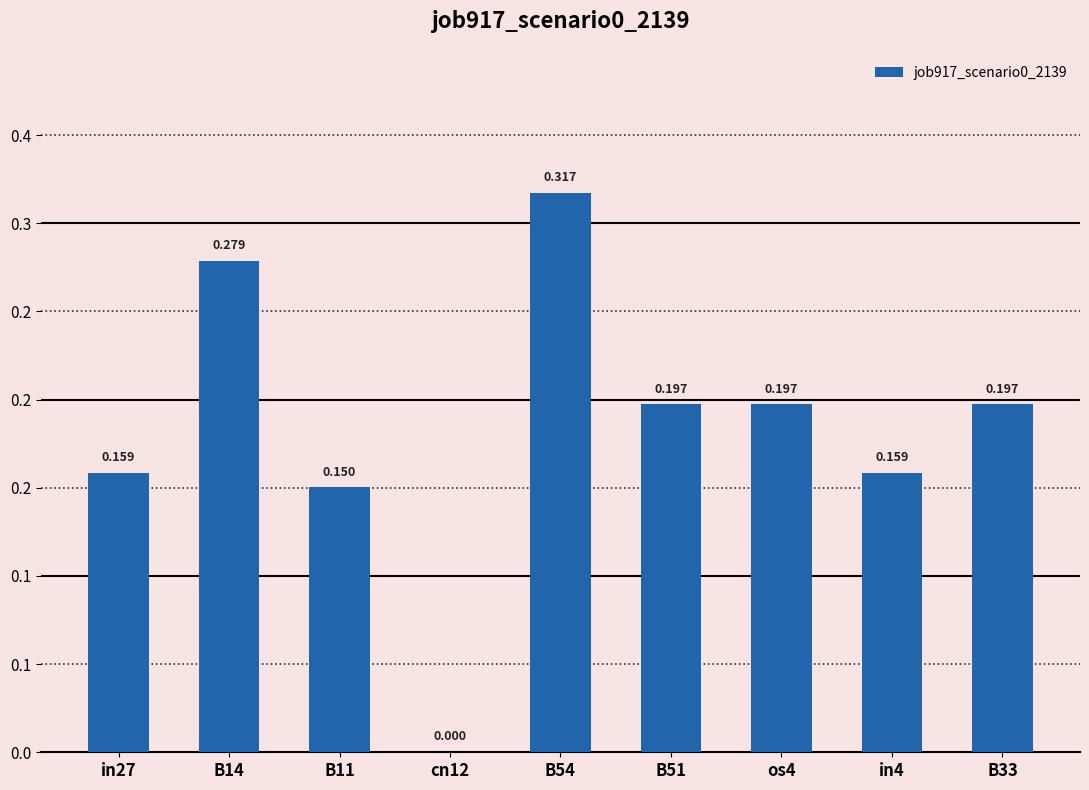

What is the change in value from B14 to os4?

-0.1